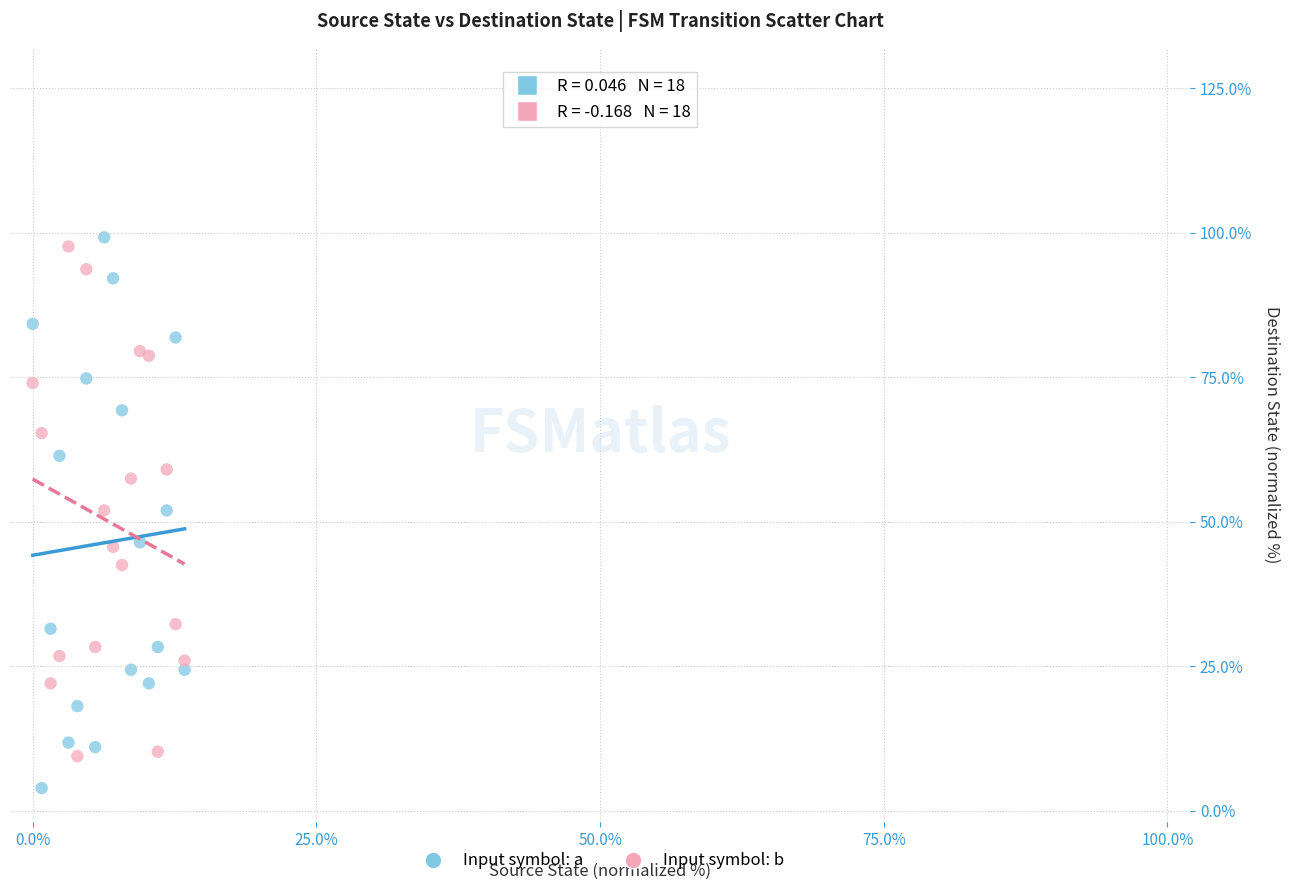

What is the X range (max minus min) for the scatter plot?

13.4